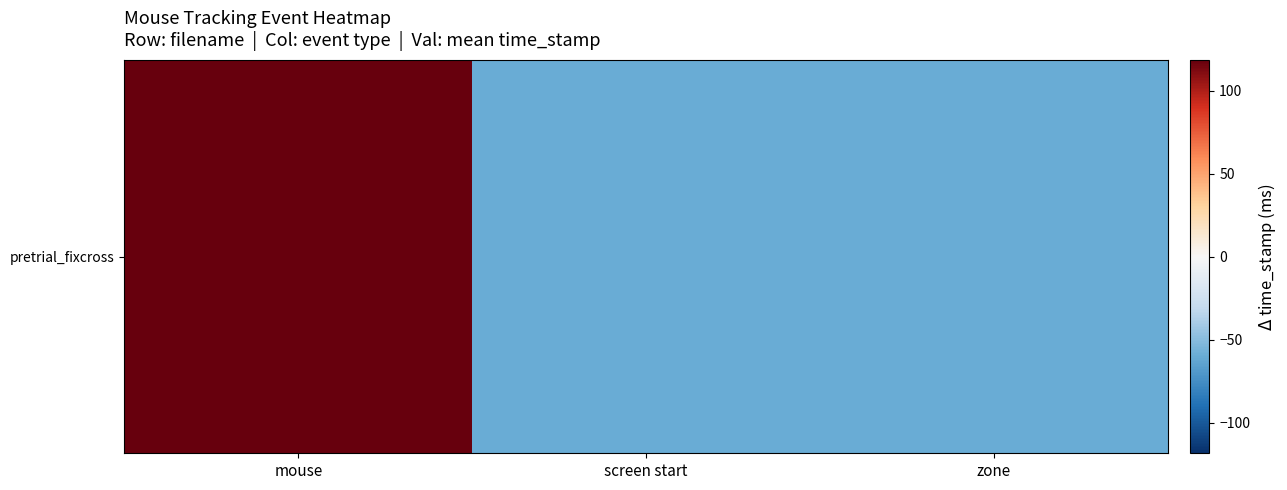

Where is the data nearest to the value 29?

screen start